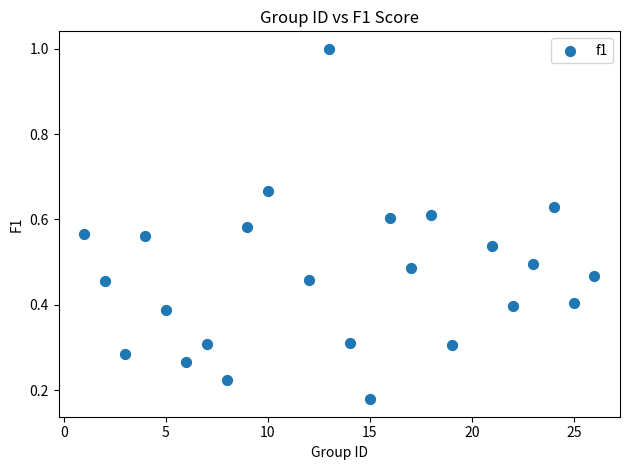

What is the range of Y values (max minus min)?

0.8